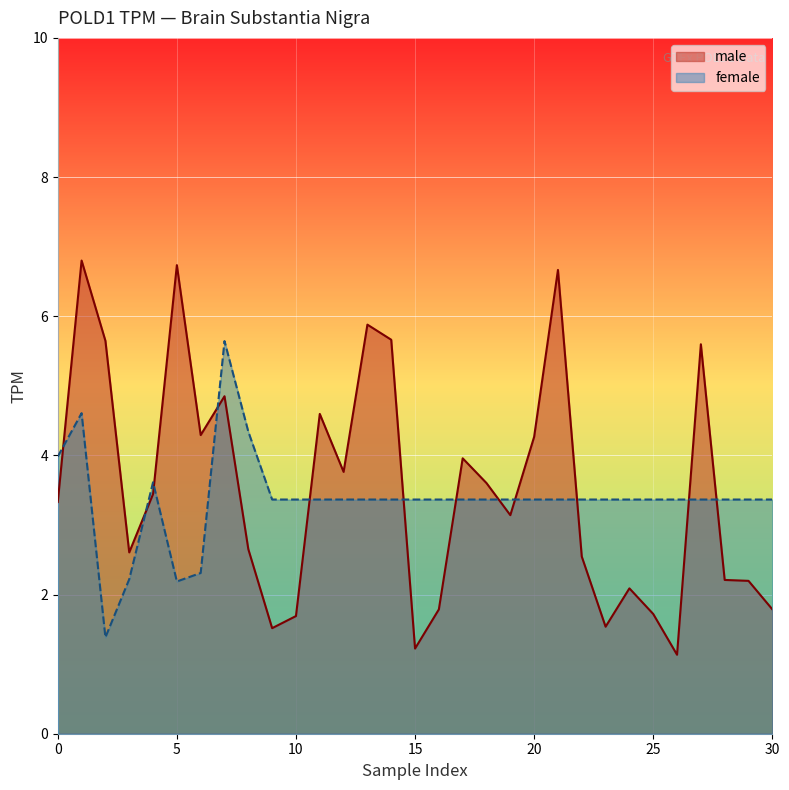

Is it true that the value at 10 is 0.5?

False